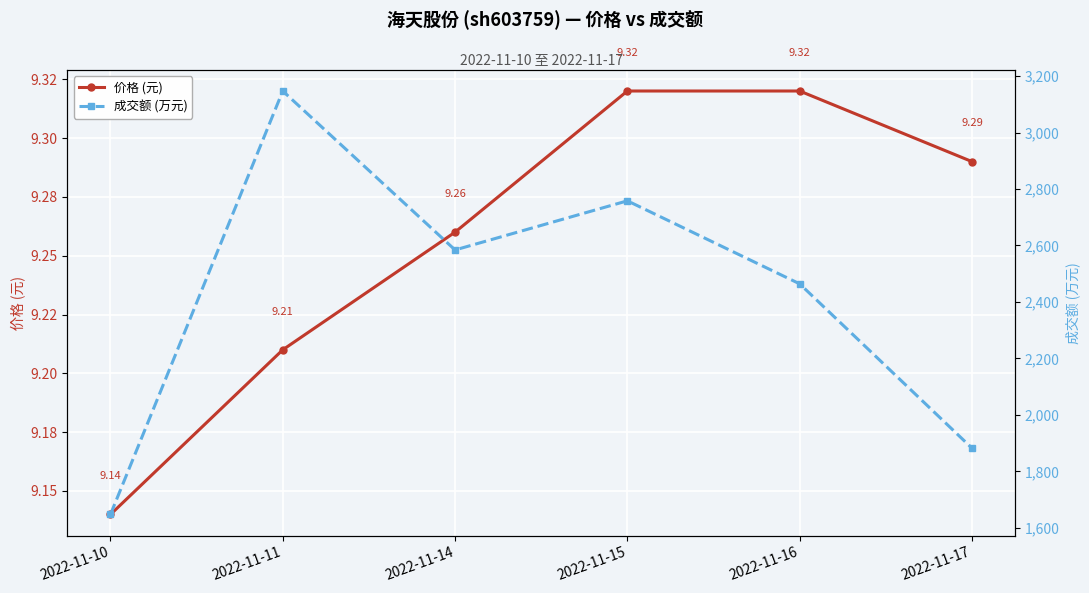

Reading left to right, list all the values displayed in this chart.

价格 (元): 2022-11-10=9.1	2022-11-11=9.2	2022-11-14=9.3	2022-11-15=9.3	2022-11-16=9.3	2022-11-17=9.3
成交额 (万元): 2022-11-10=1647.0	2022-11-11=3147.0	2022-11-14=2584.0	2022-11-15=2758.0	2022-11-16=2464.0	2022-11-17=1882.0